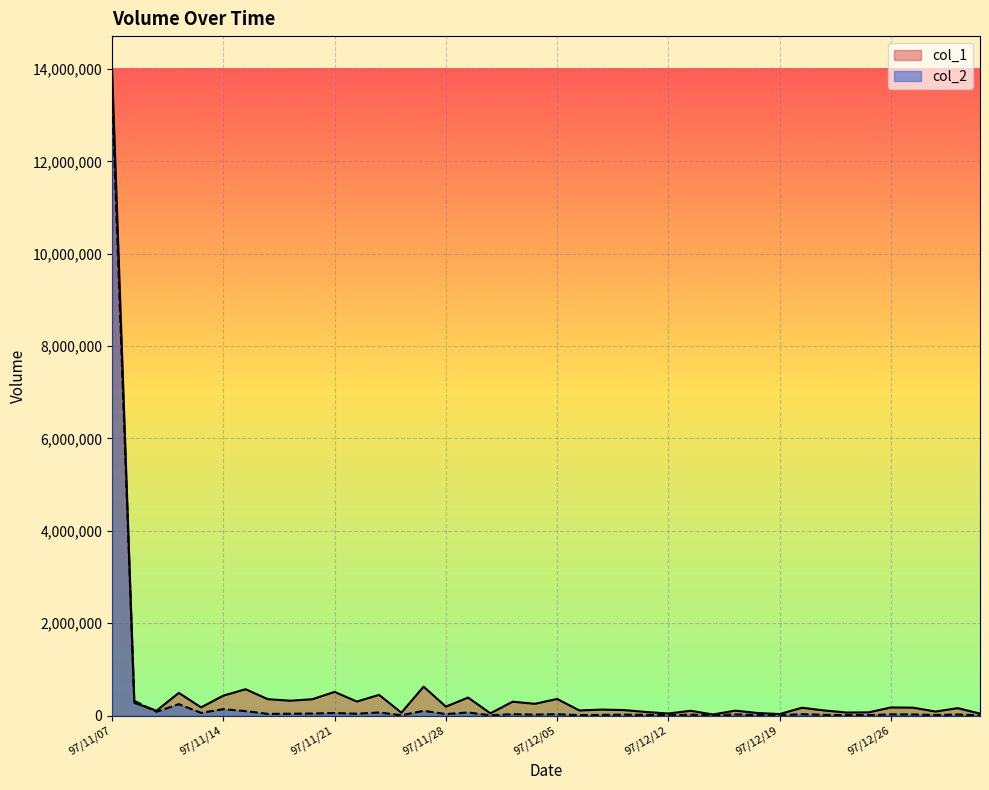

Where does the col_2 series first go above 26820?

97/11/07